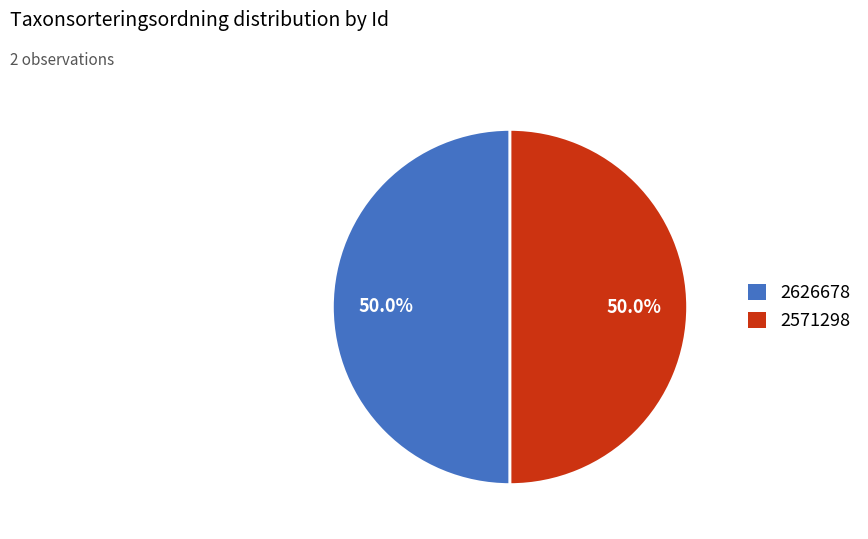

Count the number of slices in the pie.

2